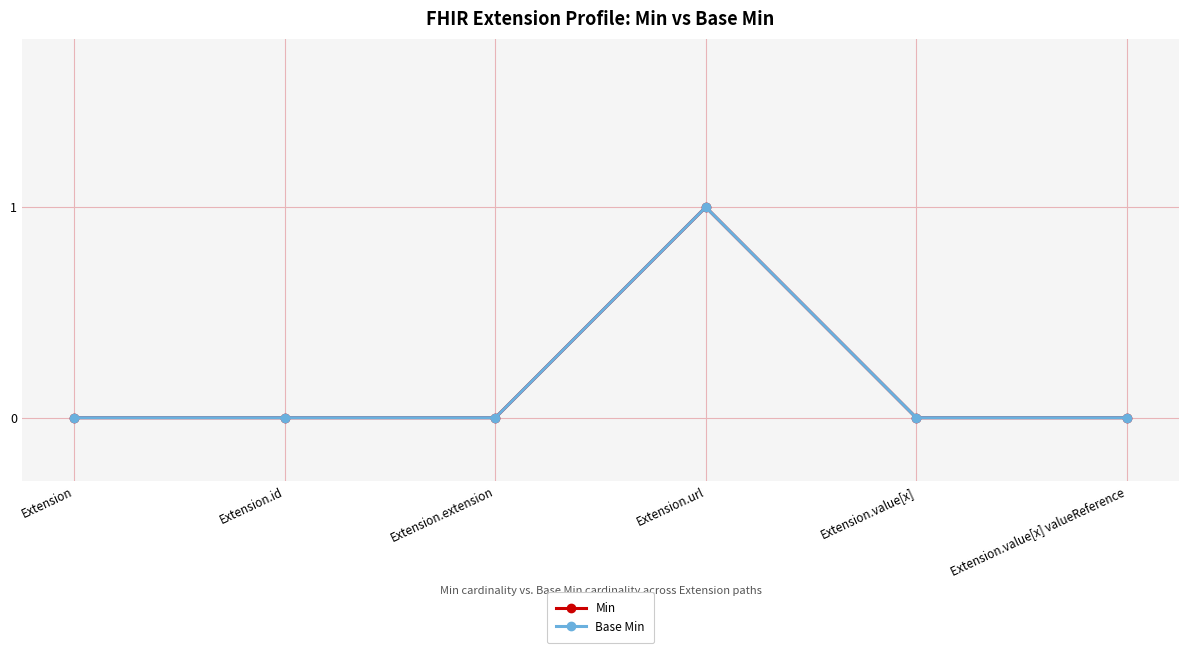

Does the chart have visible grid lines?

Yes